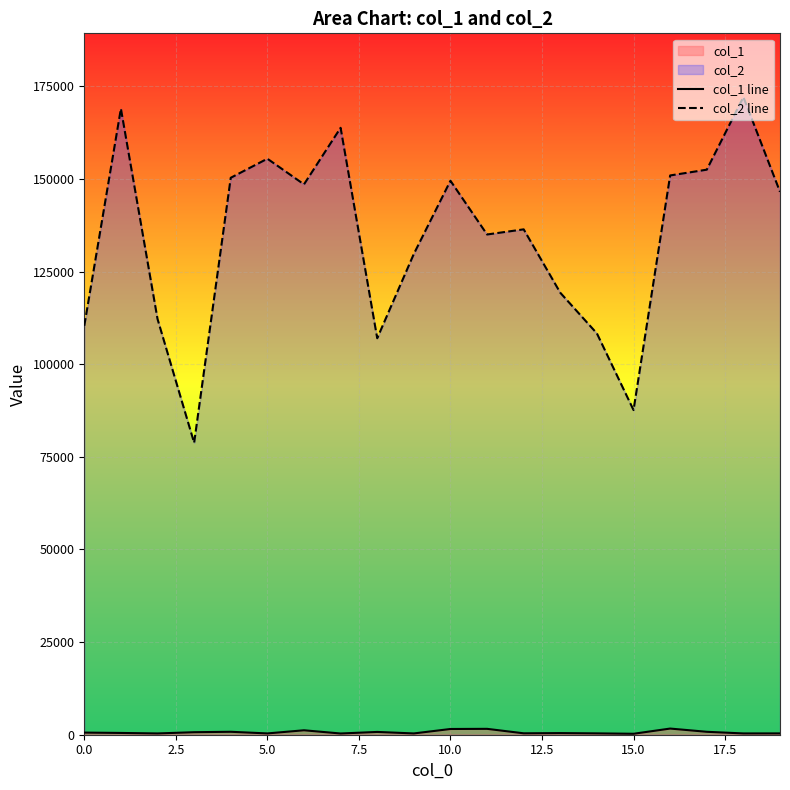

Rank the series by their maximum value, from lowest to highest.

col_1 line, col_2 line